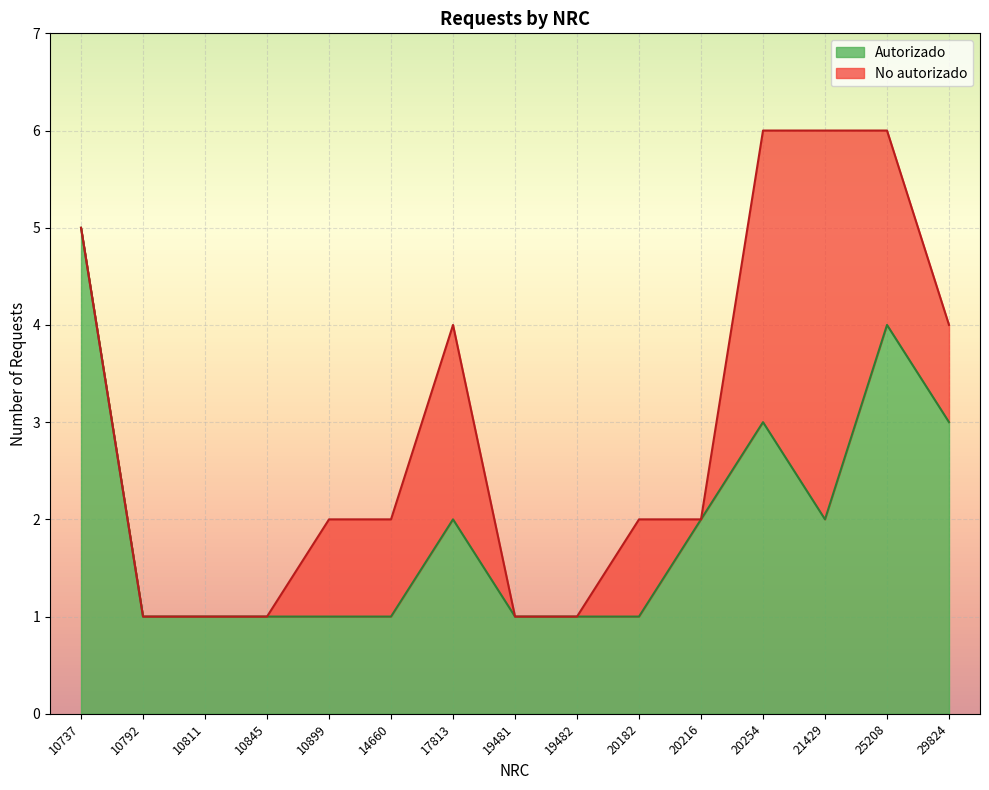

What are all the series names shown in the legend?

Autorizado, No autorizado